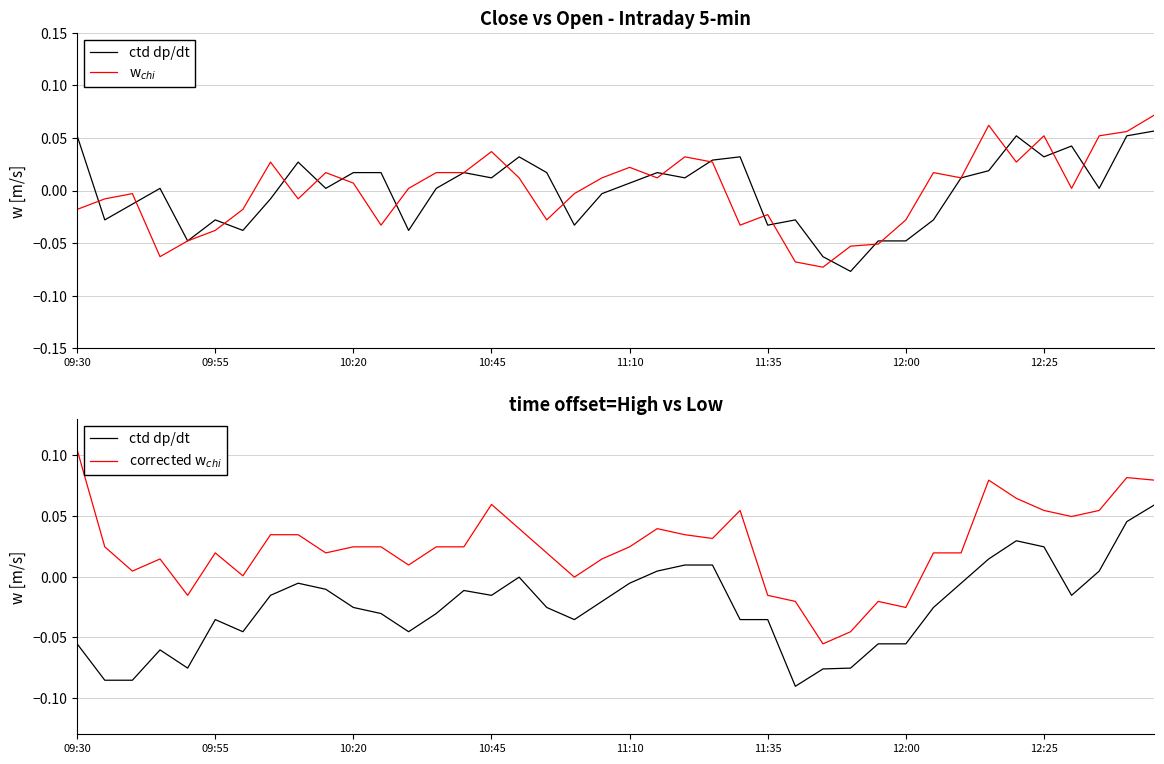

The value of w$_{chi}$ at 37 is 0.1. True or false?

True